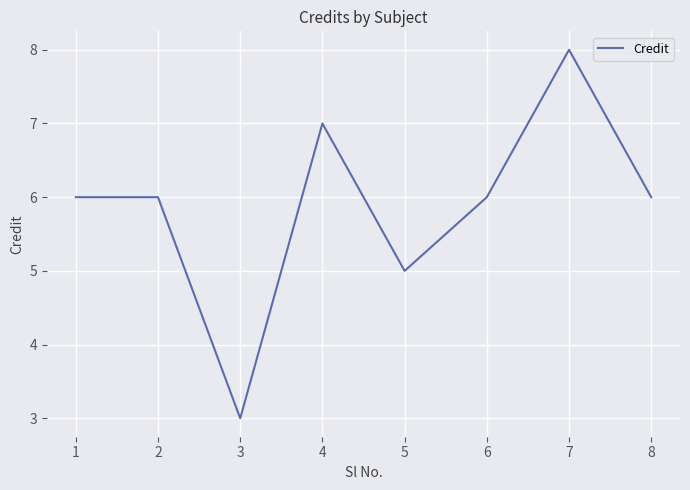

How many distinct data groups are displayed?

1